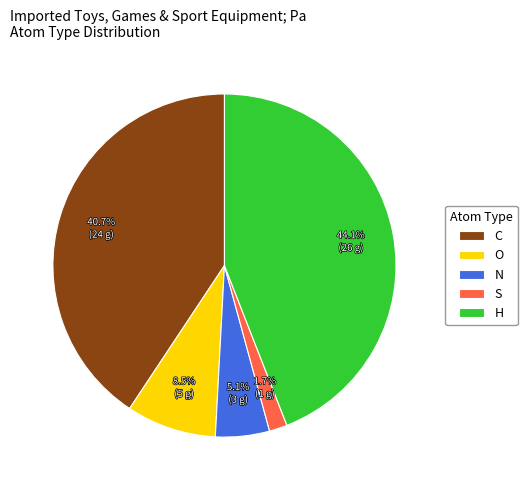

The N slice represents 1% of the pie. True or false?

False